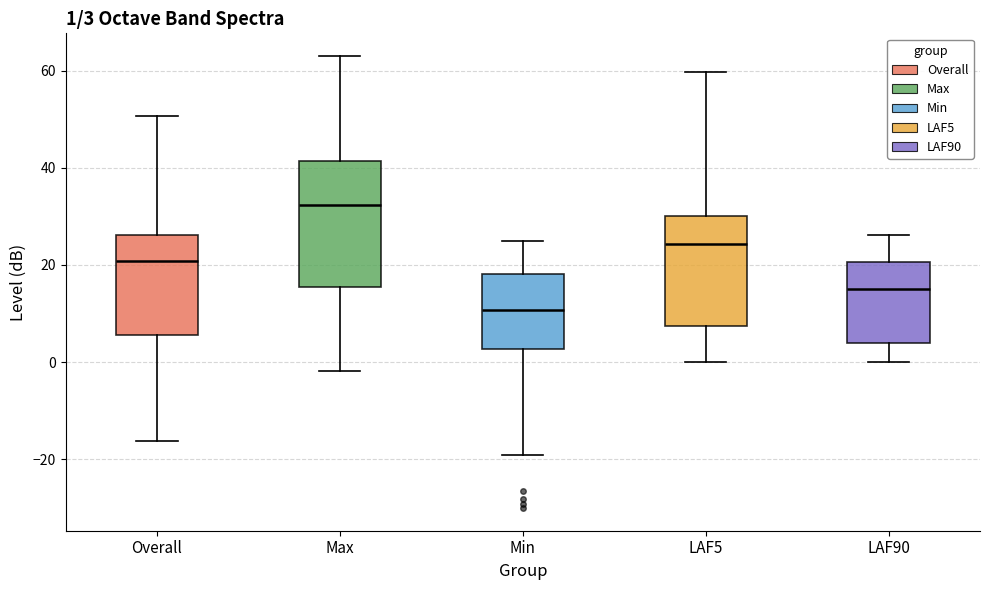

Which box has the lowest median line?

Min